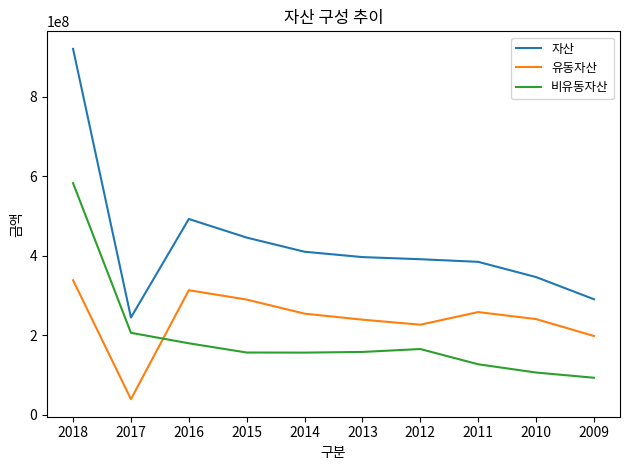

What is the average value of the 유동자산 series?

239225997